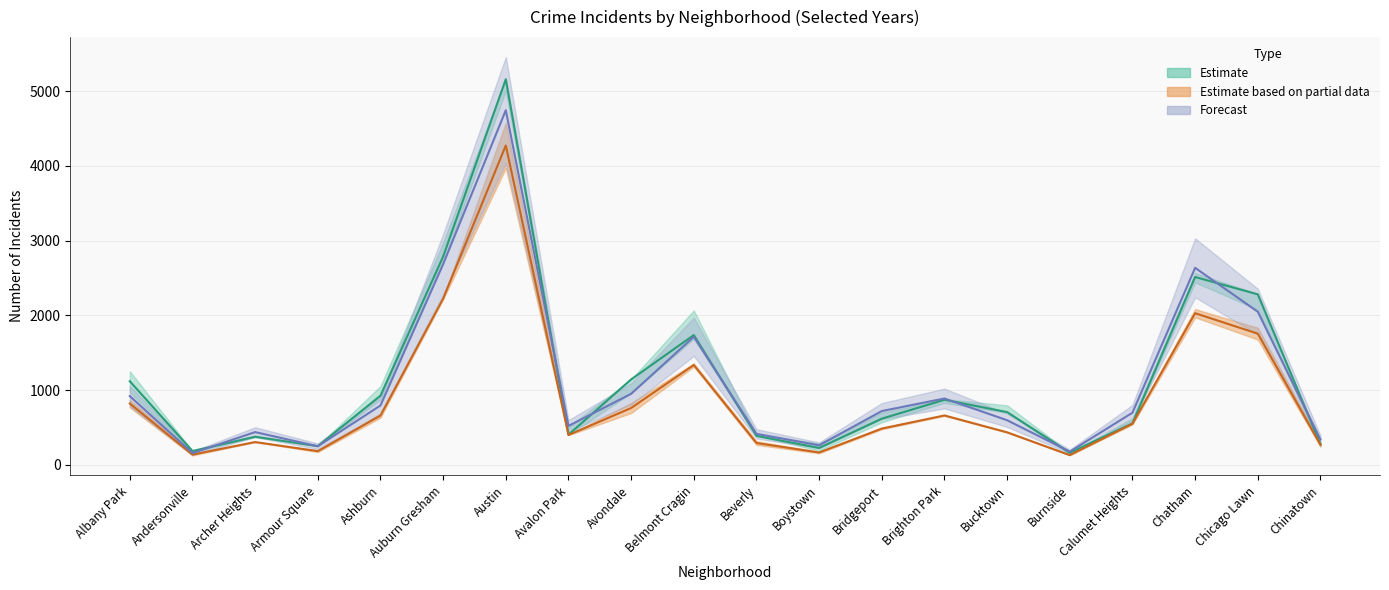

How many lines are shown in the chart?

3